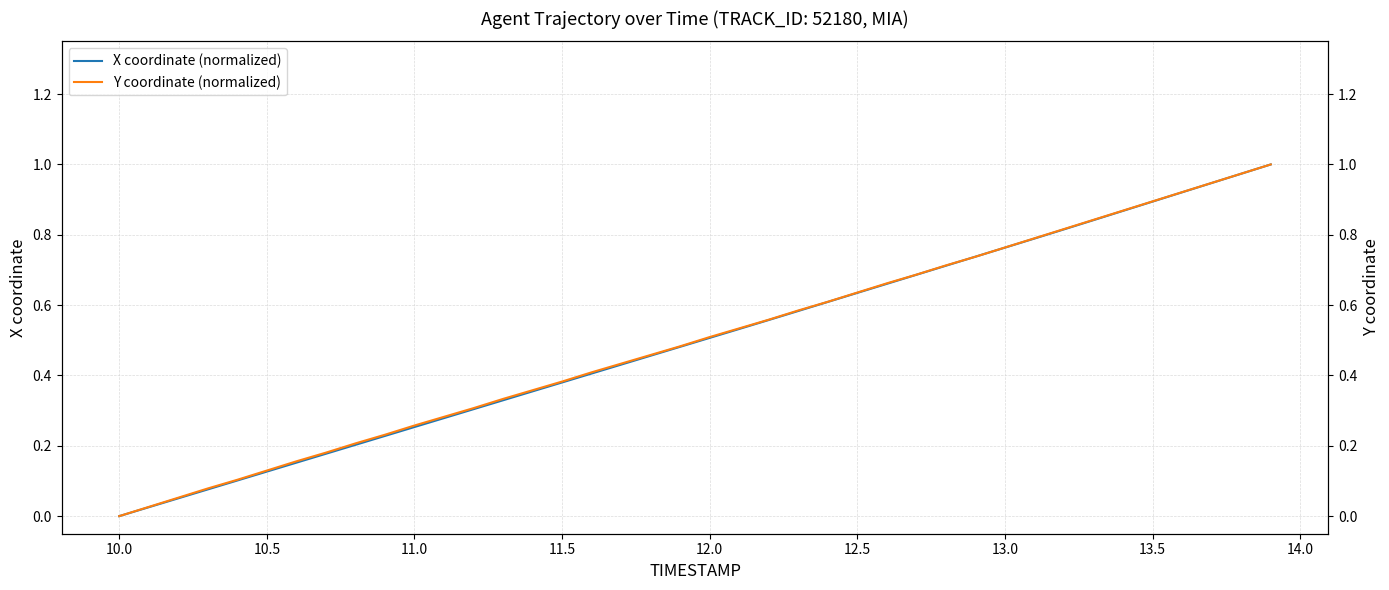

The value of Y coordinate (normalized) at 33 is 1.1. True or false?

False